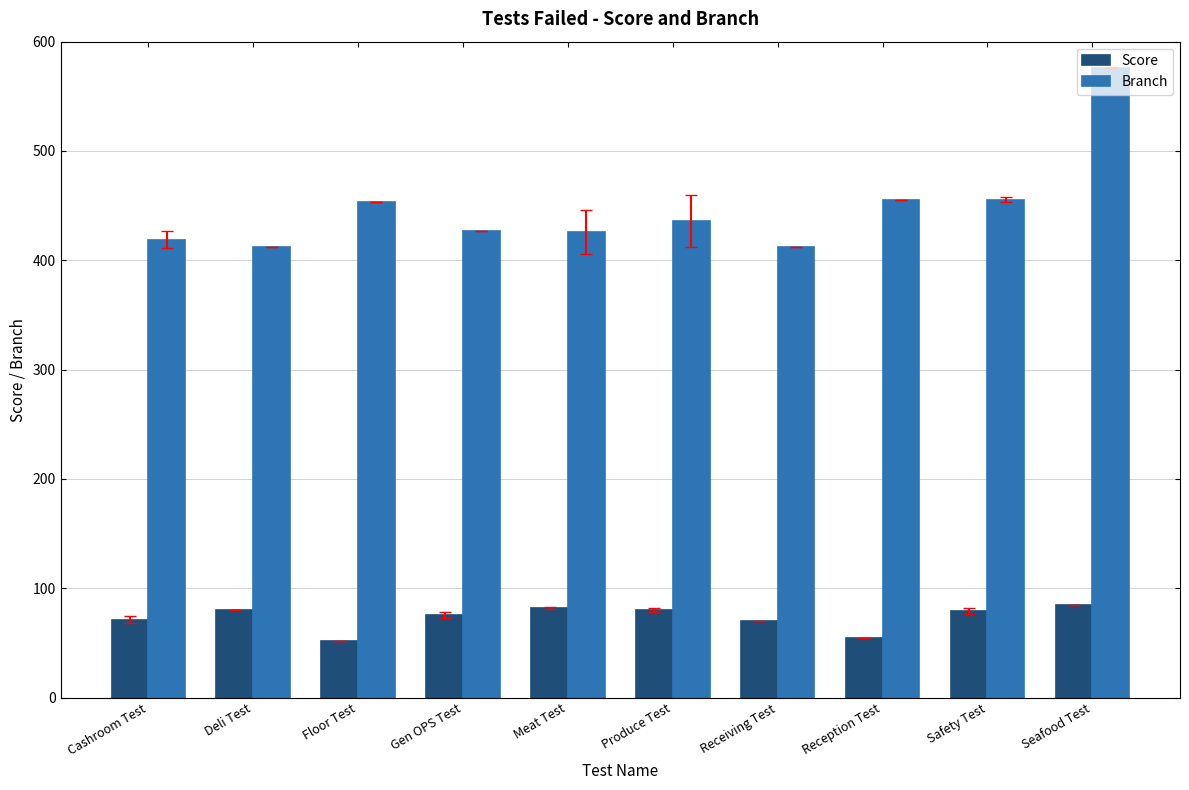

The Branch series shows 419.0 at Cashroom Test. True or false?

True